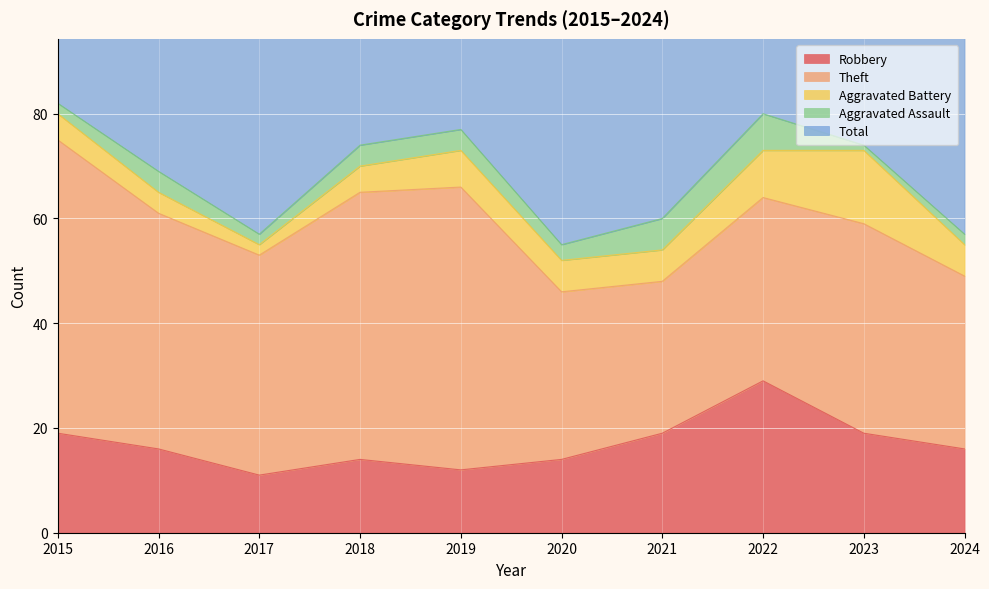

The value of Robbery at 2019 is 12. True or false?

True